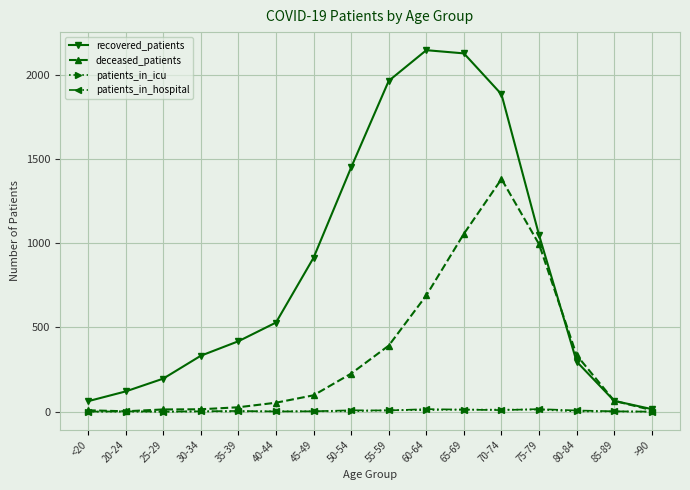

At which category is the sum across all series the highest?

70-74